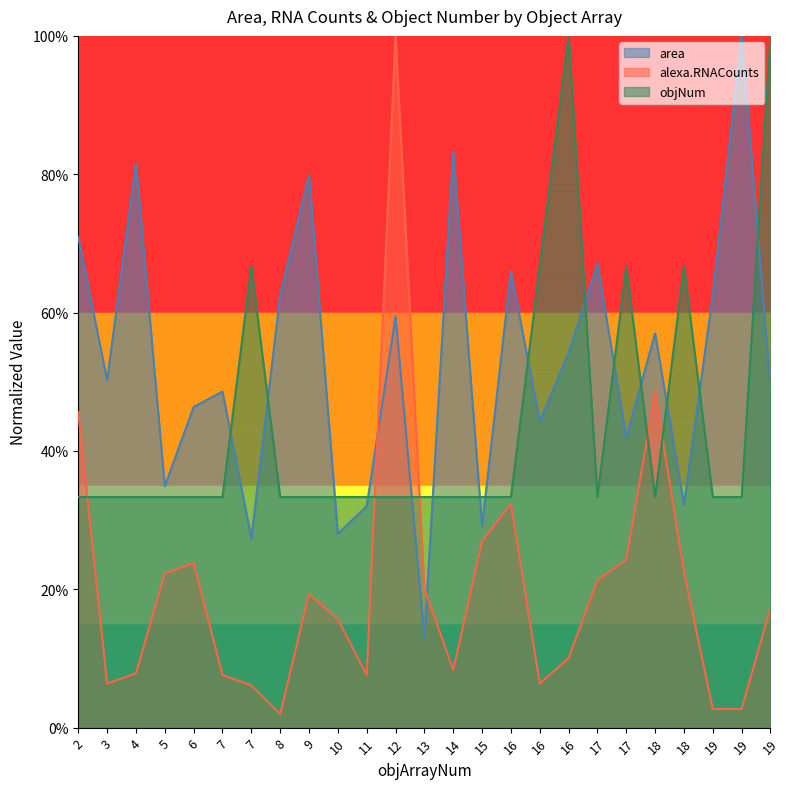

Where do objNum and area first cross each other?

7 and 7